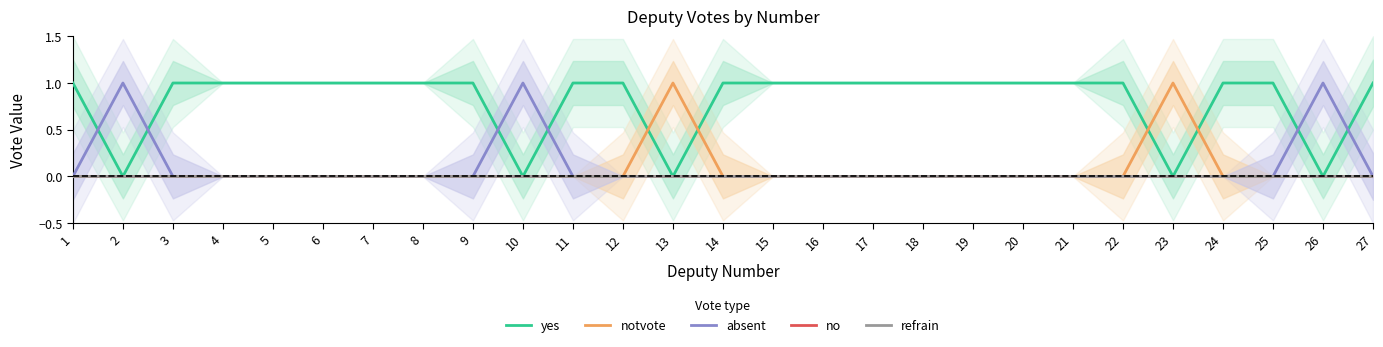

What is the spread (max minus min) of values at 19?

1